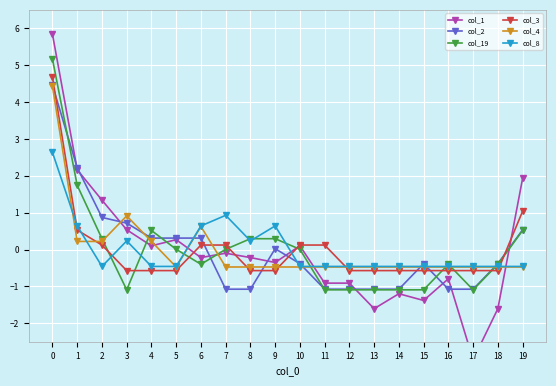

Reading left to right, list all the values displayed in this chart.

col_1: 5.8	2.2	1.3	0.5	0.1	0.3	-0.2	-0.1	-0.2	-0.4	0.1	-0.9	-0.9	-1.6	-1.2	-1.4	-0.8	-3.0	-1.6	1.9
col_2: 4.5	2.2	0.9	0.7	0.3	0.3	0.3	-1.1	-1.1	0.0	-0.4	-1.1	-1.1	-1.1	-1.1	-0.4	-1.1	-1.1	-0.4	0.5
col_19: 5.2	1.7	0.3	-1.1	0.5	0.0	-0.4	0.0	0.3	0.3	0.0	-1.1	-1.1	-1.1	-1.1	-1.1	-0.4	-1.1	-0.4	0.5
col_3: 4.7	0.5	0.1	-0.6	-0.6	-0.6	0.1	0.1	-0.6	-0.6	0.1	0.1	-0.6	-0.6	-0.6	-0.6	-0.6	-0.6	-0.6	1.0
col_4: 4.4	0.2	0.2	0.9	0.2	-0.5	0.6	-0.5	-0.5	-0.5	-0.5	-0.5	-0.5	-0.5	-0.5	-0.5	-0.5	-0.5	-0.5	-0.5
col_8: 2.6	0.6	-0.5	0.2	-0.5	-0.5	0.6	0.9	0.2	0.6	-0.5	-0.5	-0.5	-0.5	-0.5	-0.5	-0.5	-0.5	-0.5	-0.5